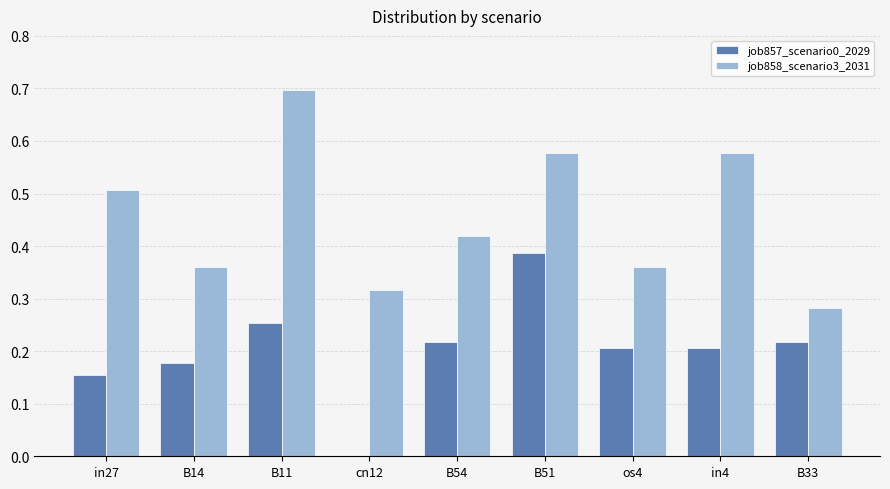

What is the sum of all job858_scenario3_2031 values?

4.1